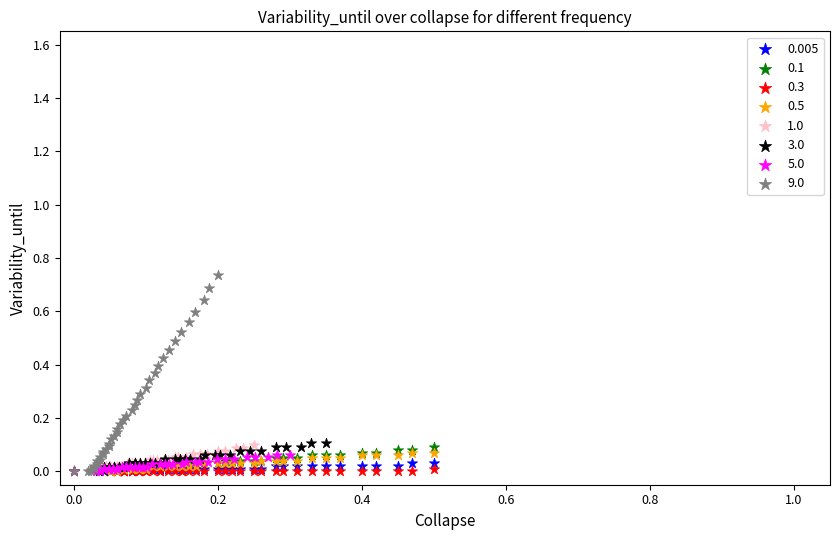

What are all the series names shown in the legend?

0.005, 0.1, 0.3, 0.5, 1.0, 3.0, 5.0, 9.0